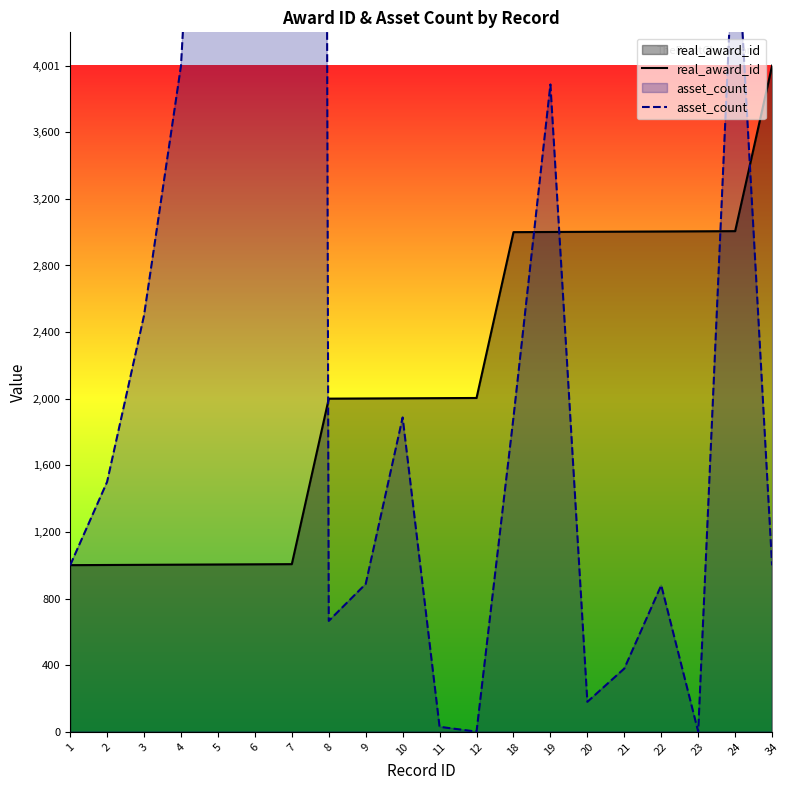

Which label corresponds to the smallest value in the chart?

12